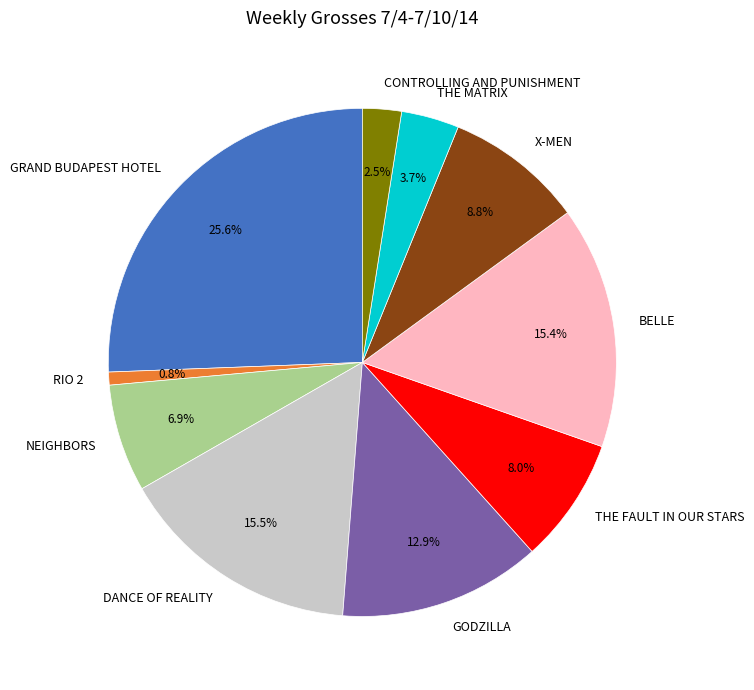

Approximately how many times larger is the value at DANCE OF REALITY compared to CONTROLLING AND PUNISHMENT?

6.2